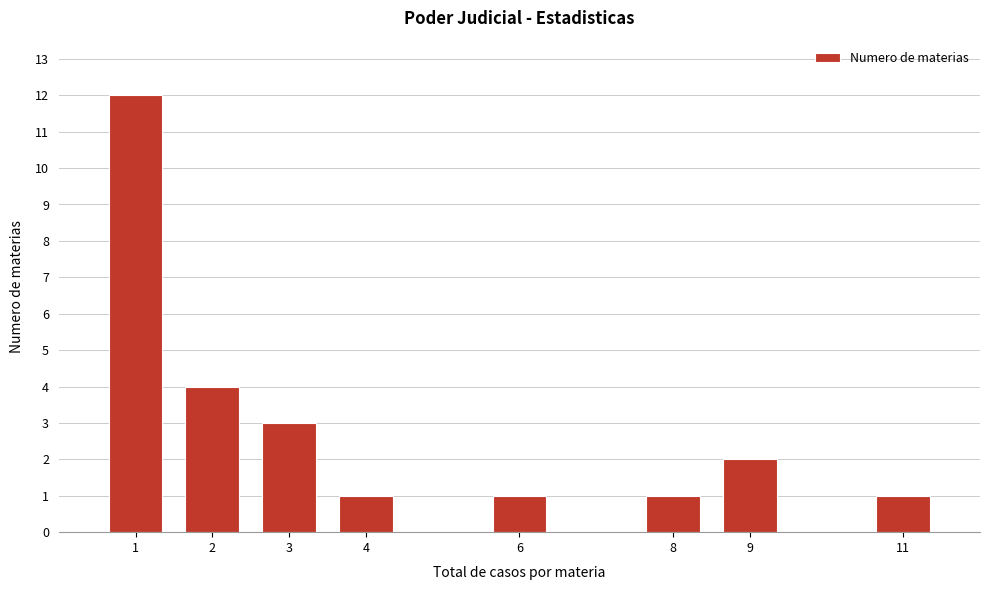

Reading left to right, list all the values displayed in this chart.

1=12	2=4	3=3	4=1	6=1	8=1	9=2	11=1